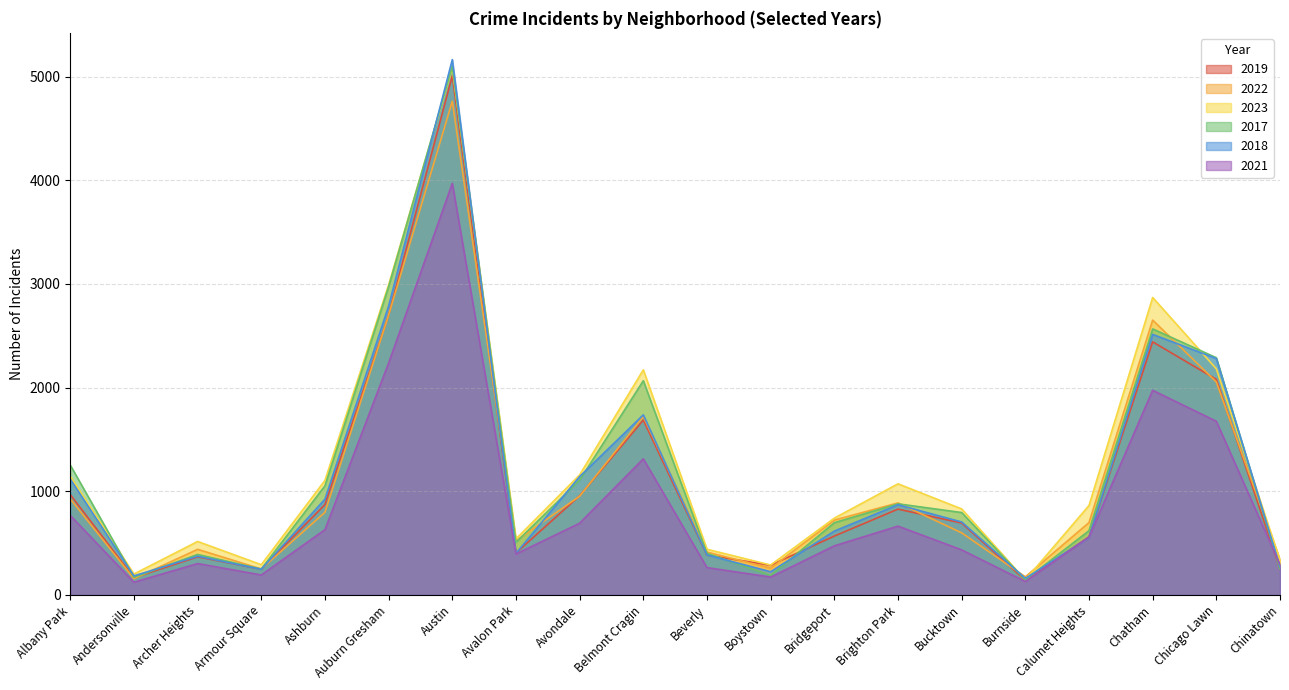

Count the number of categories in the chart.

20